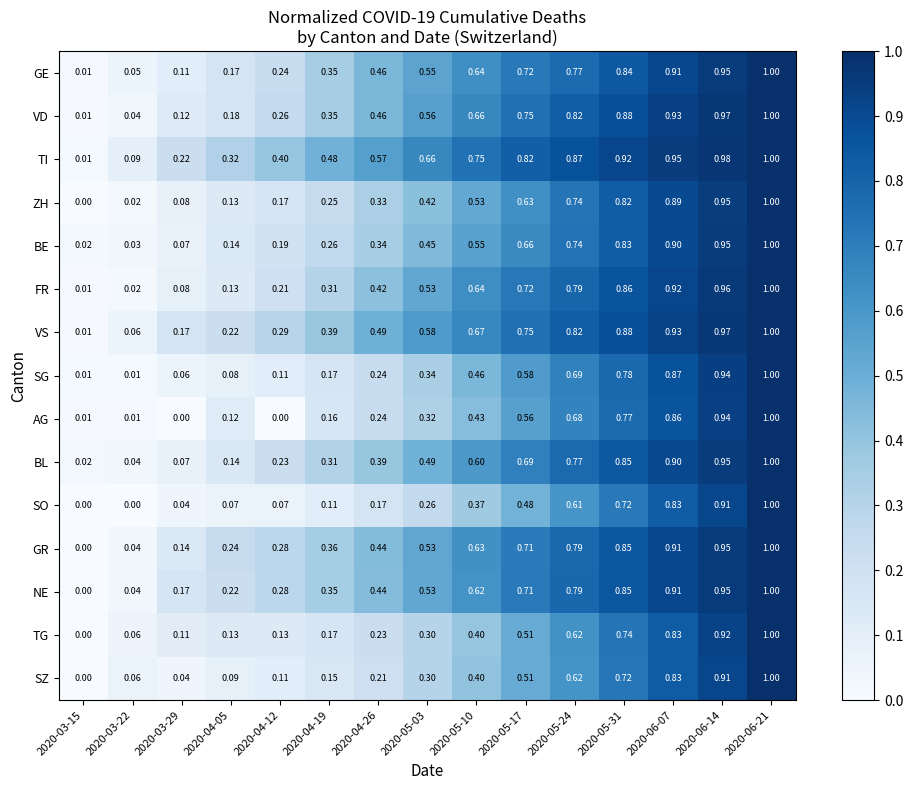

Between 2020-03-22 and 2020-05-10, which is larger?

2020-05-10